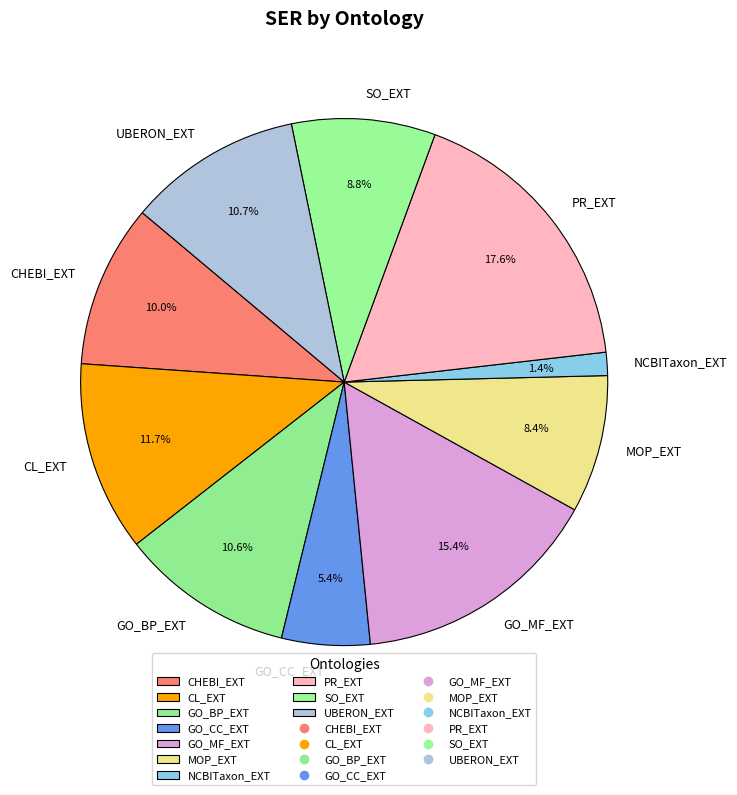

The SO_EXT slice represents 9% of the pie. True or false?

True